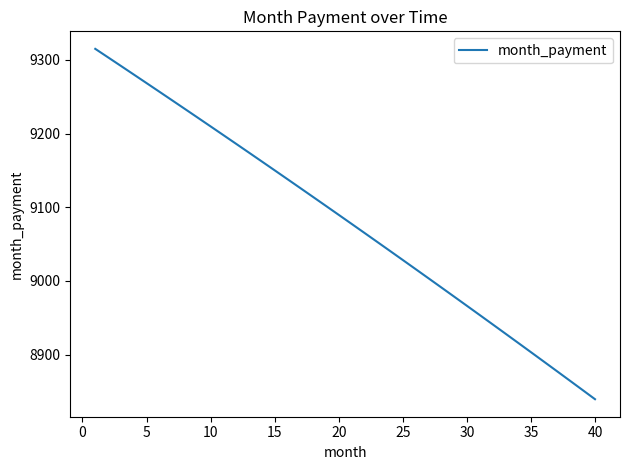

What is the difference between the maximum and minimum values?

475.4